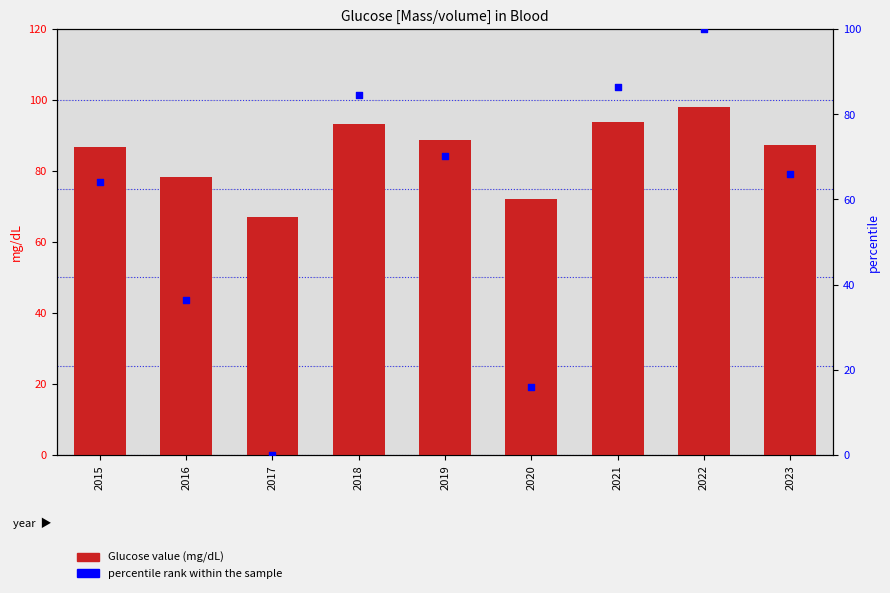

At how many categories does at least one series exceed 56?

9